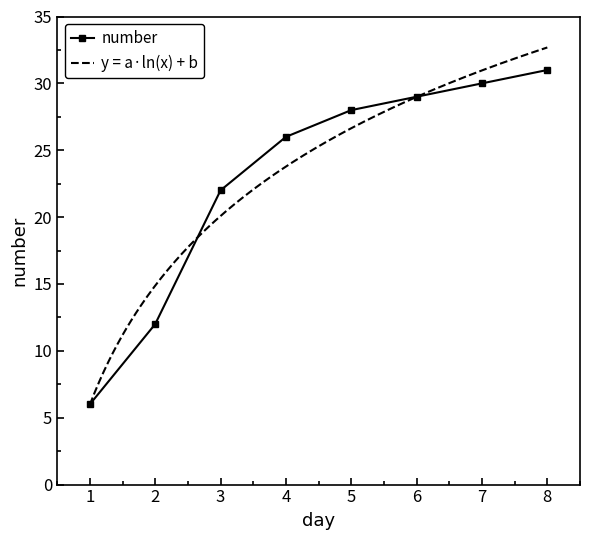

Rank the categories by value from lowest to highest.

1, 2, 3, 4, 5, 6, 7, 8